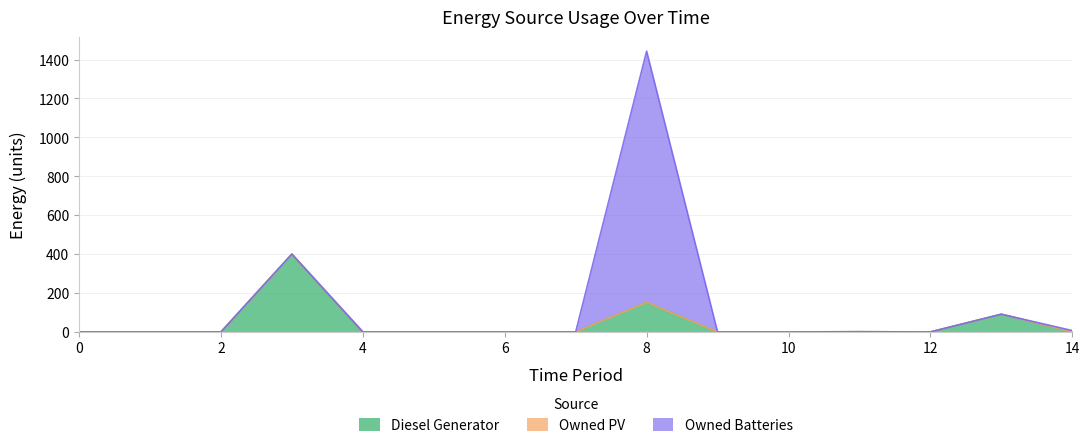

At which category does Diesel Generator reach its first local valley?

12